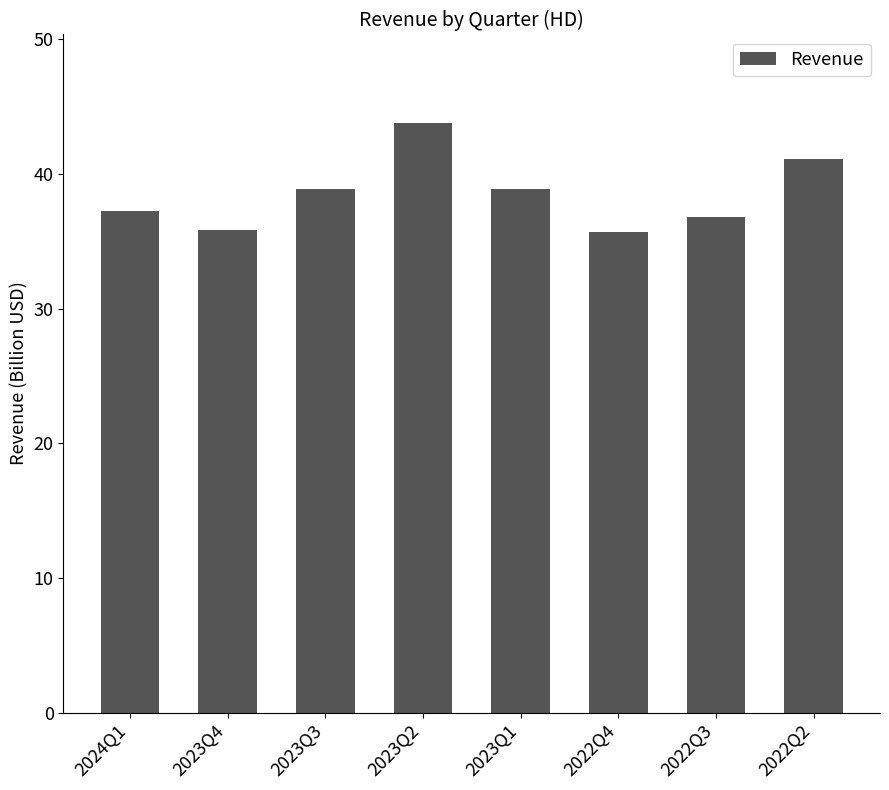

What is the minimum value shown in the chart?

35.7